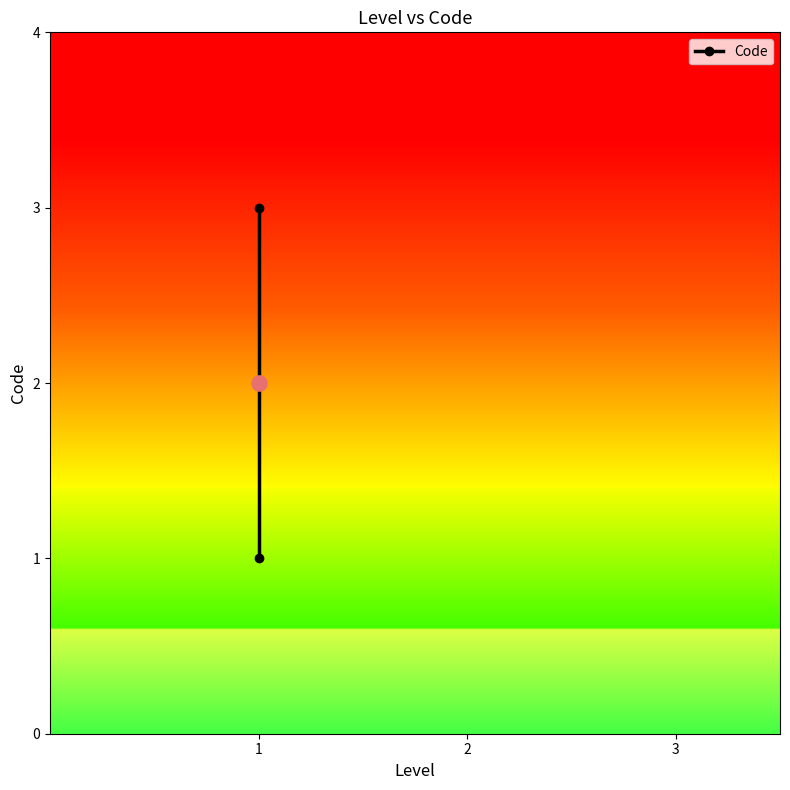

Approximately how many times larger is the value at 1 compared to 1?

1.5